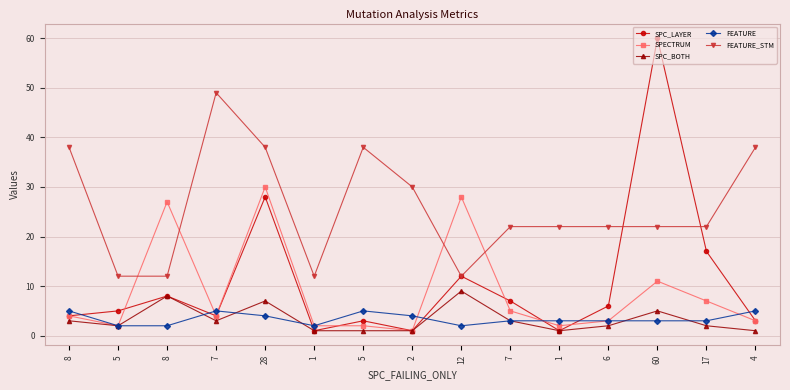

True or false: FEATURE_STM and SPC_BOTH cross at least once.

False